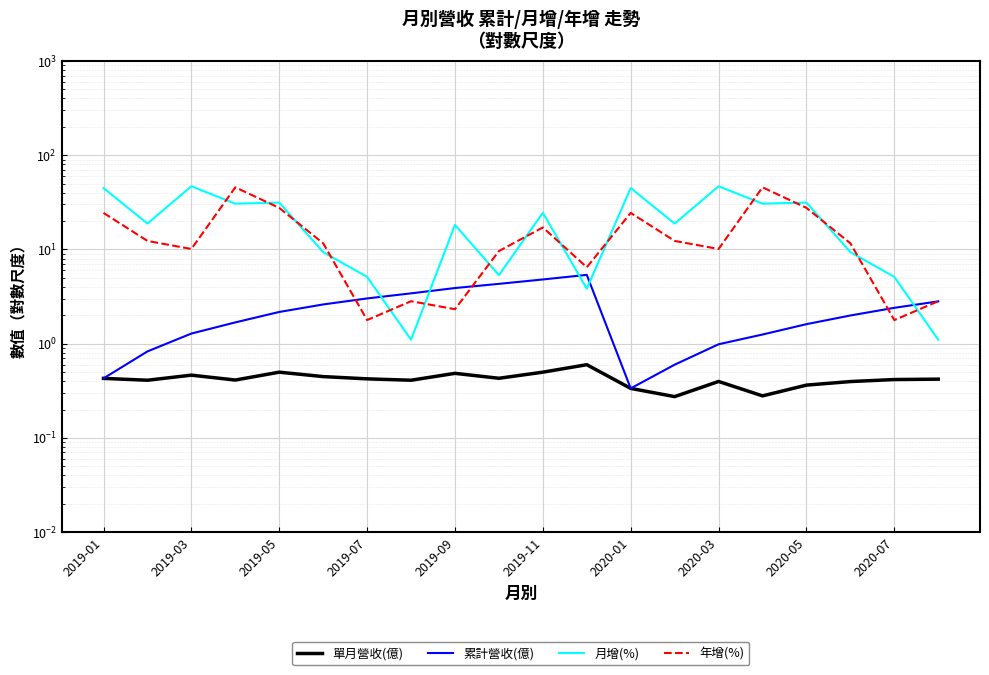

How many values in the 月增(%) series exceed 18?

12